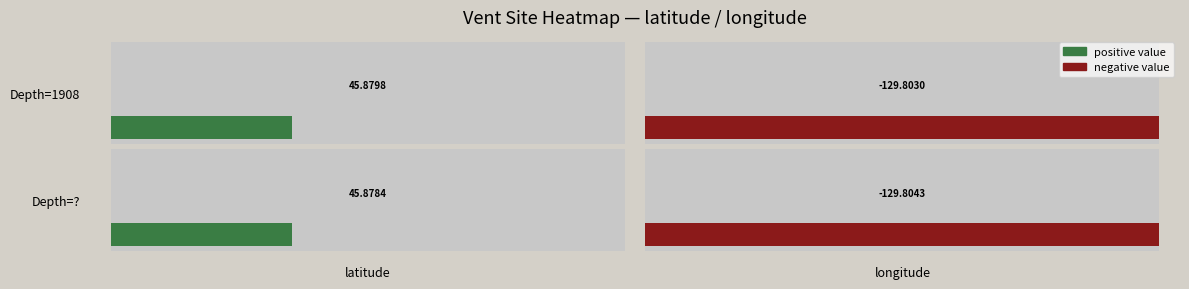

What is the approximate value of 1908 at 0?

45.9